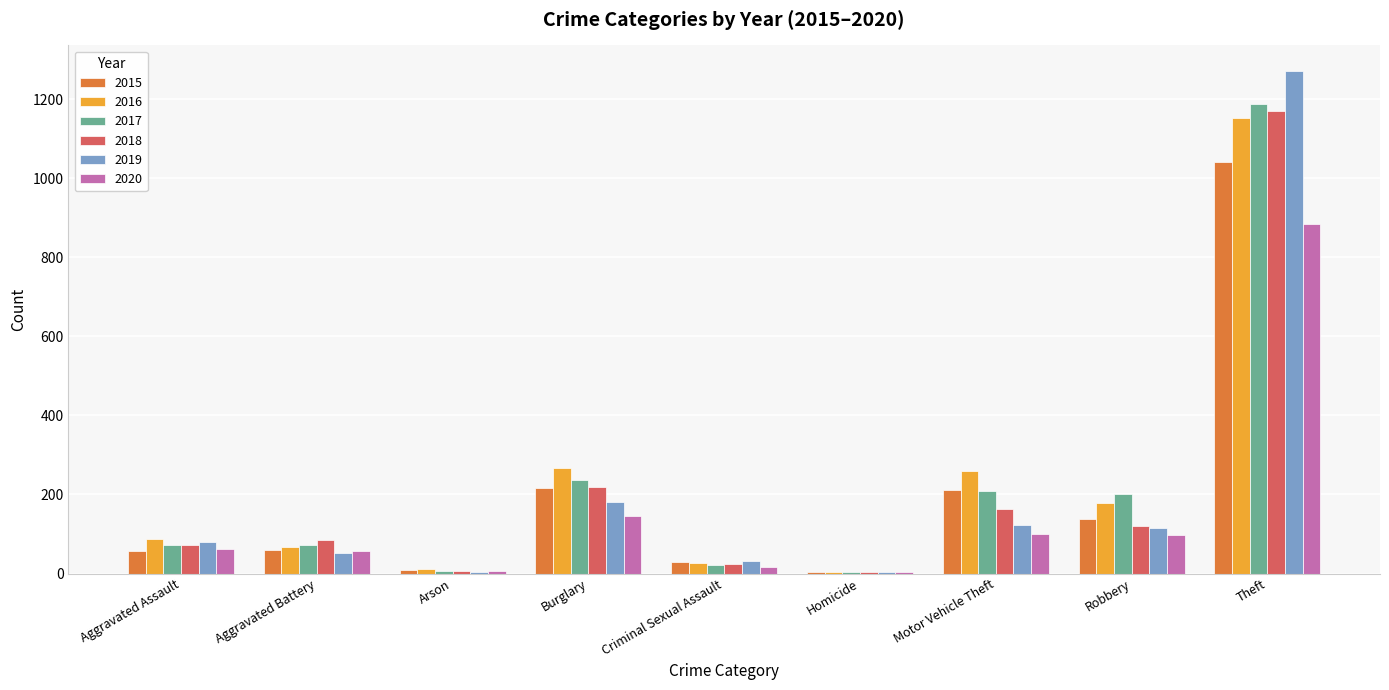

The value of 2020 at Criminal Sexual Assault is 16. True or false?

True